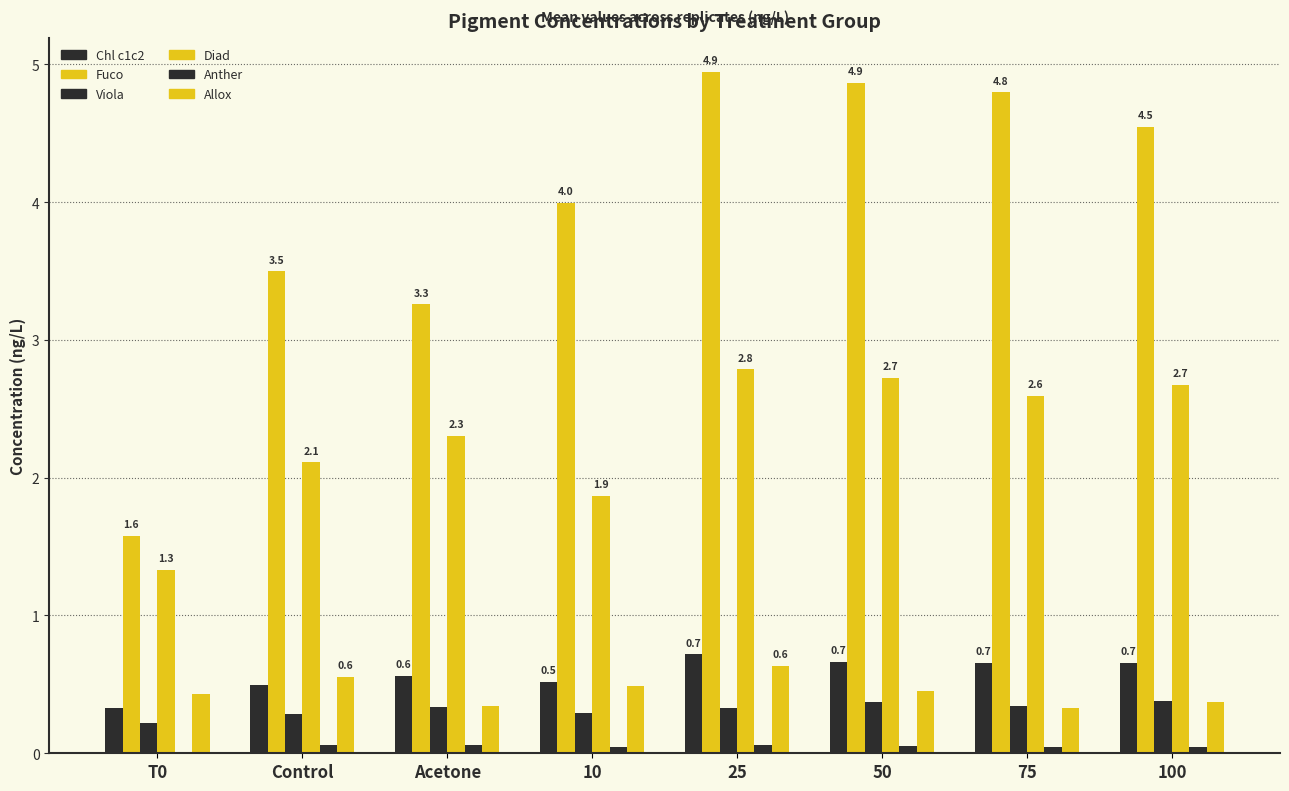

What position from the left is Acetone?

3